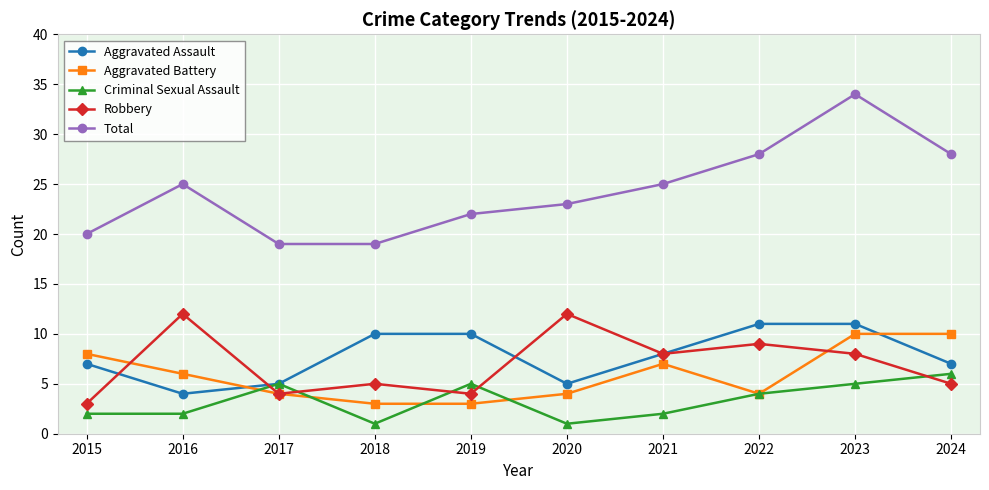

How many intersections are there between Robbery and Criminal Sexual Assault?

5